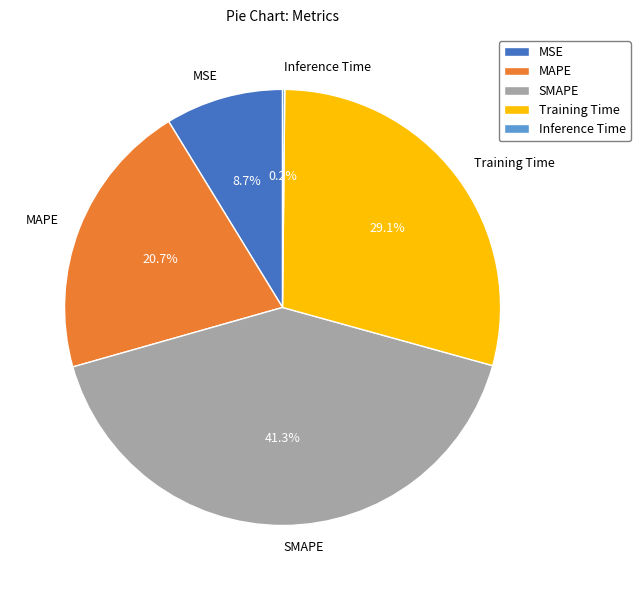

Is there a majority slice in this chart?

No